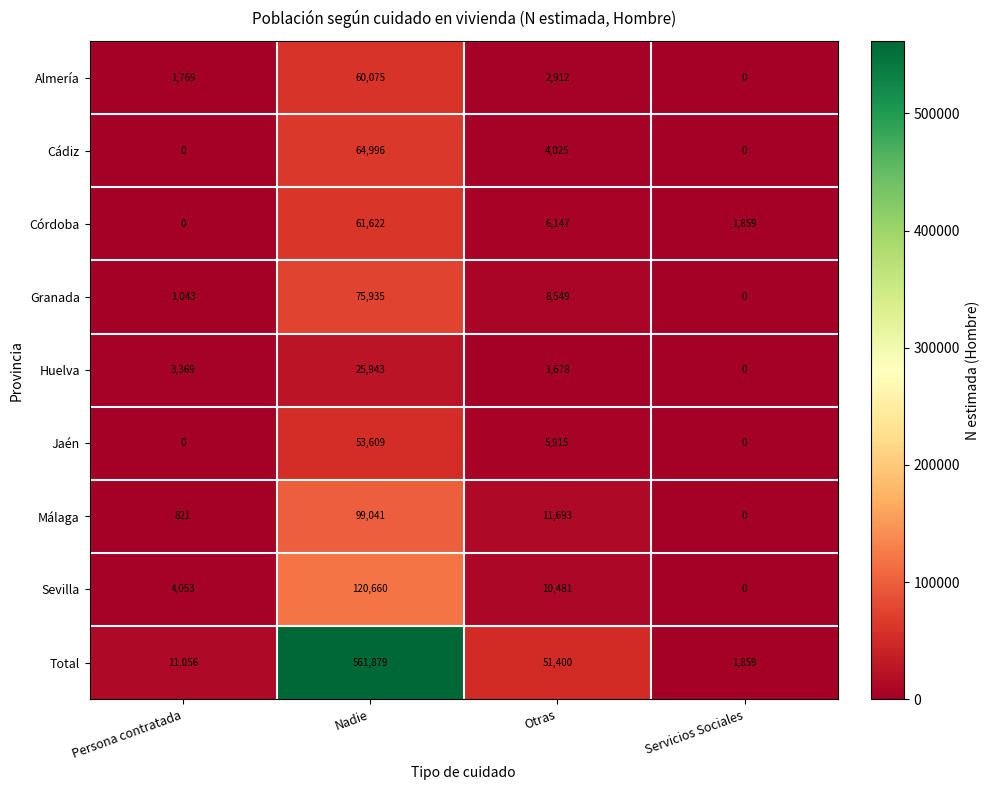

Which category has the lowest value in the Granada series?

Servicios Sociales